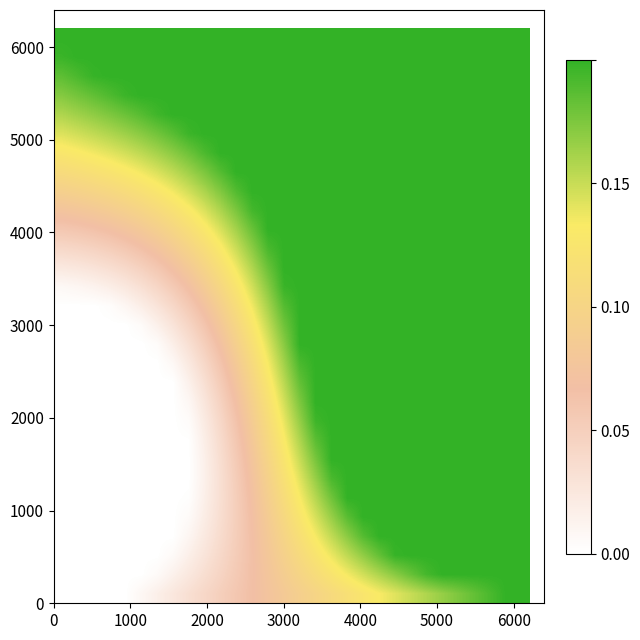

How many distinct data groups are displayed?

30